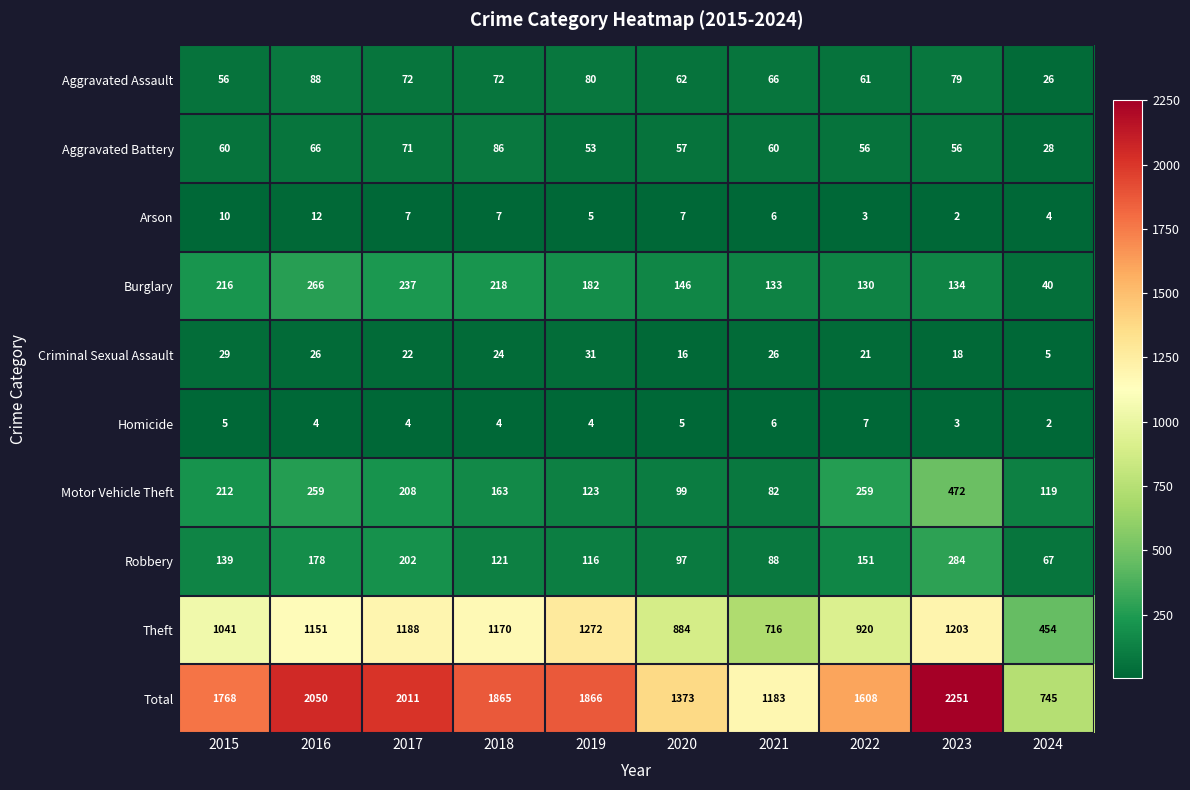

Where does the Homicide series first go above 4?

2015